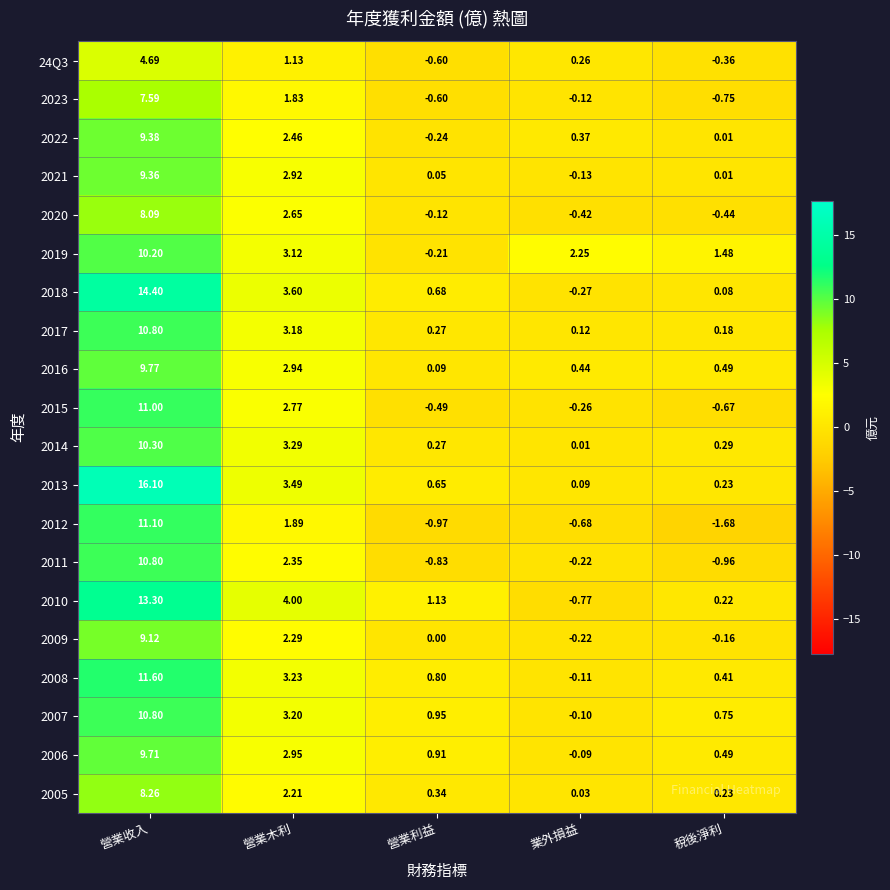

At which category is the sum across all series the highest?

營業收入